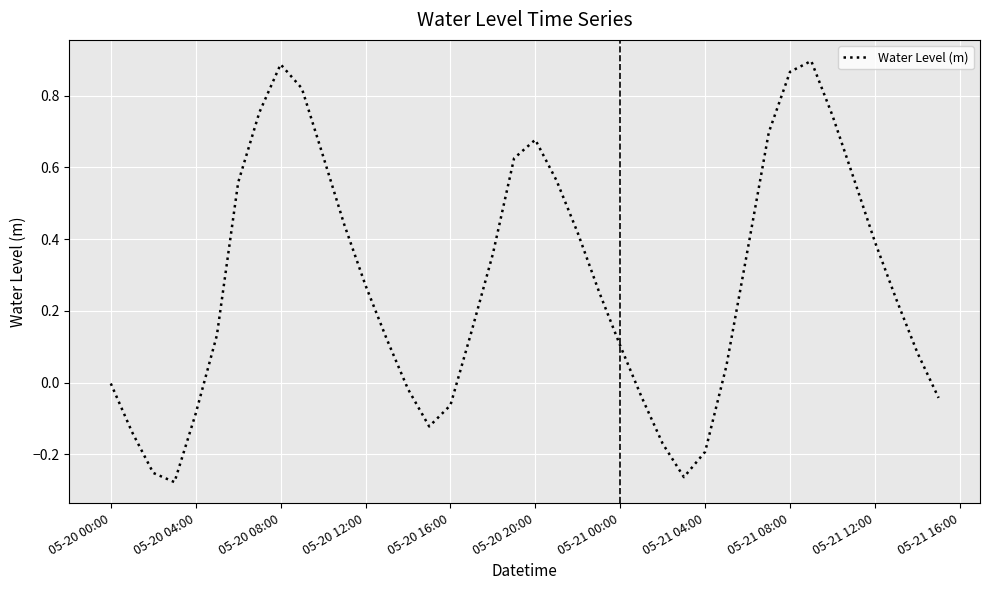

What is the difference between the maximum and minimum values?

1.2